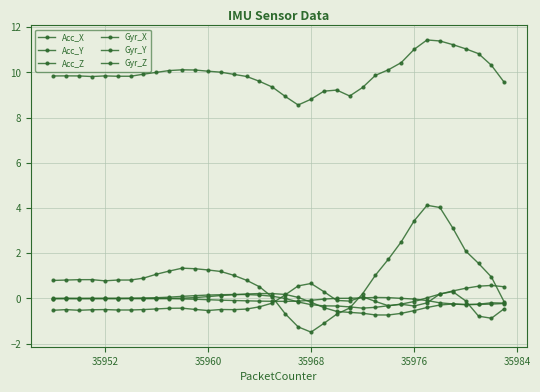

Does the chart have visible grid lines?

Yes